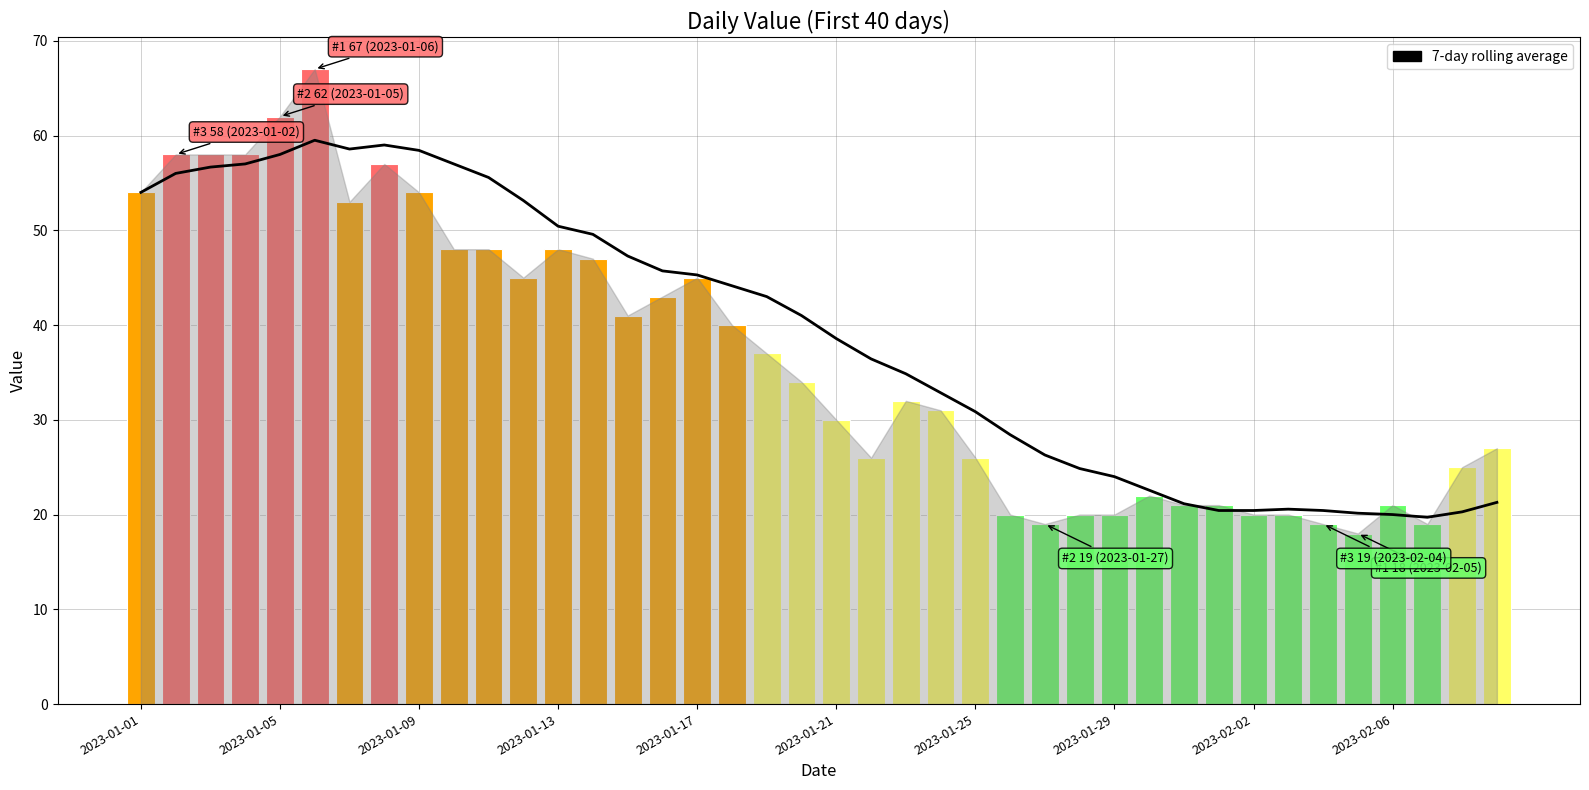

The value at 2023-01-25 is 30.9. True or false?

True